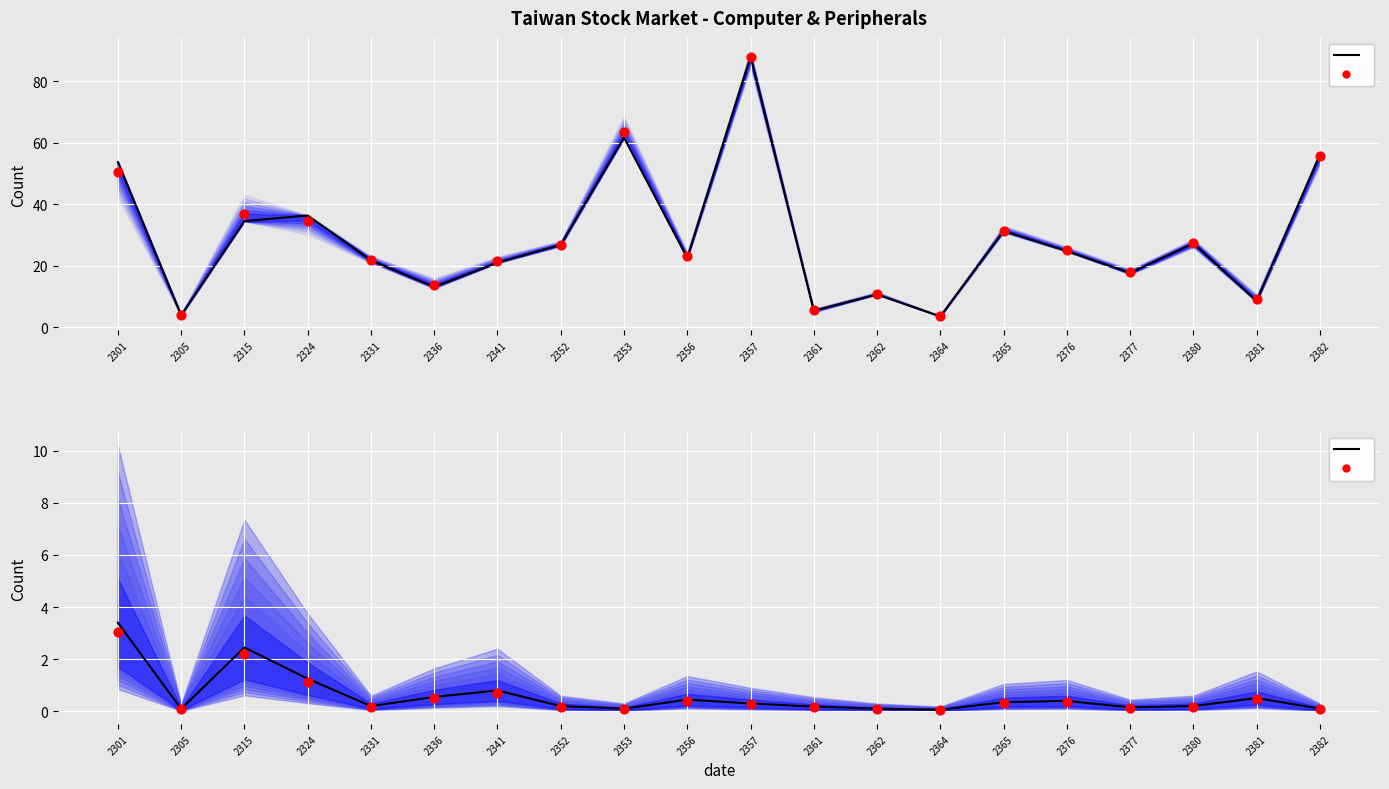

At which category is the sum across all series the highest?

2357